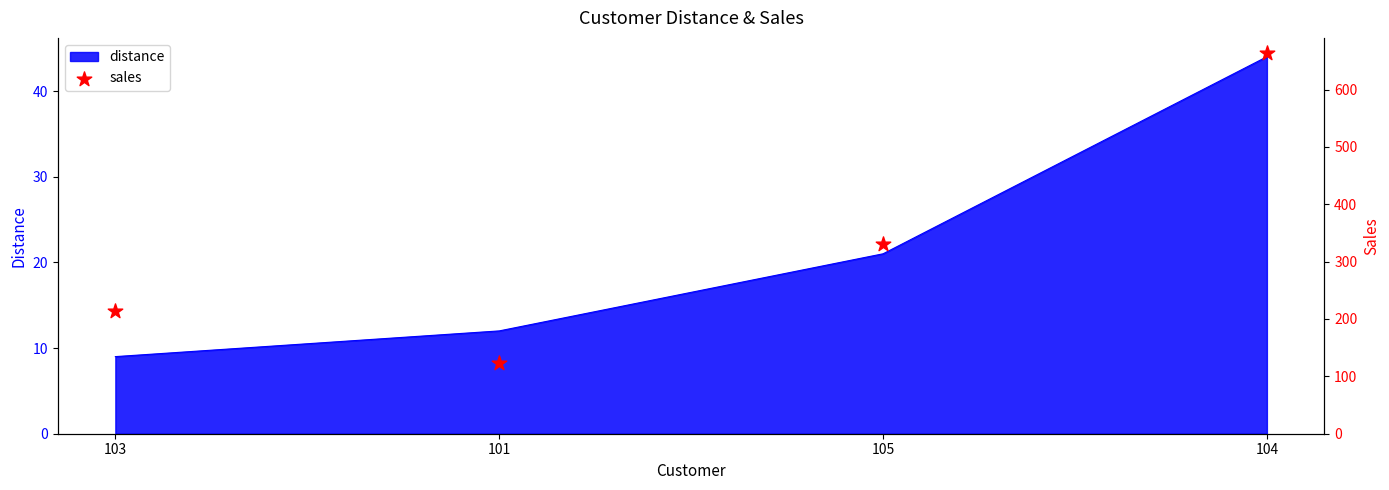

List the labels in order of distance value, largest first.

104, 105, 101, 103